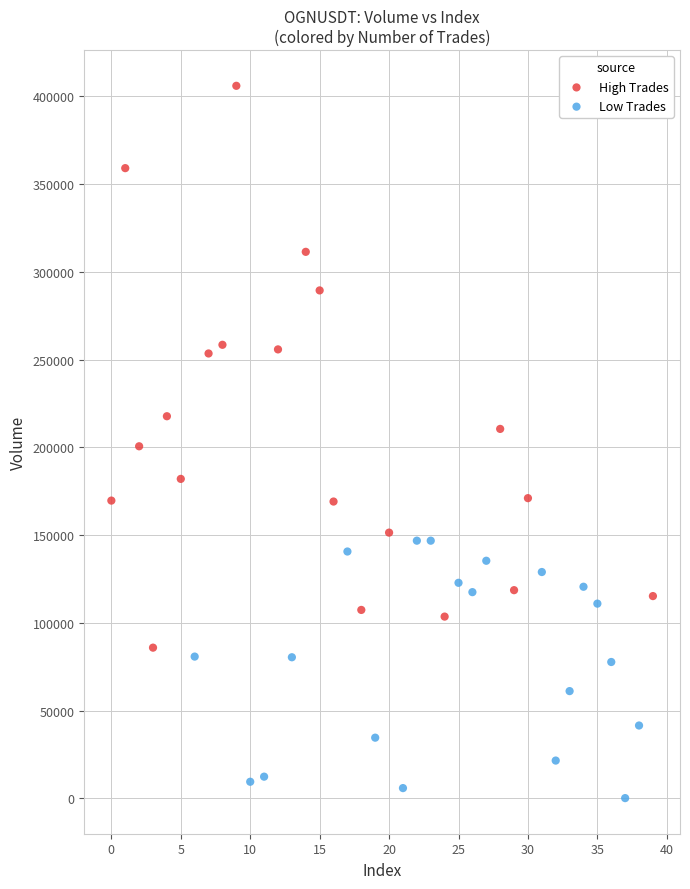

Which series has the widest spread of Y values?

High Trades